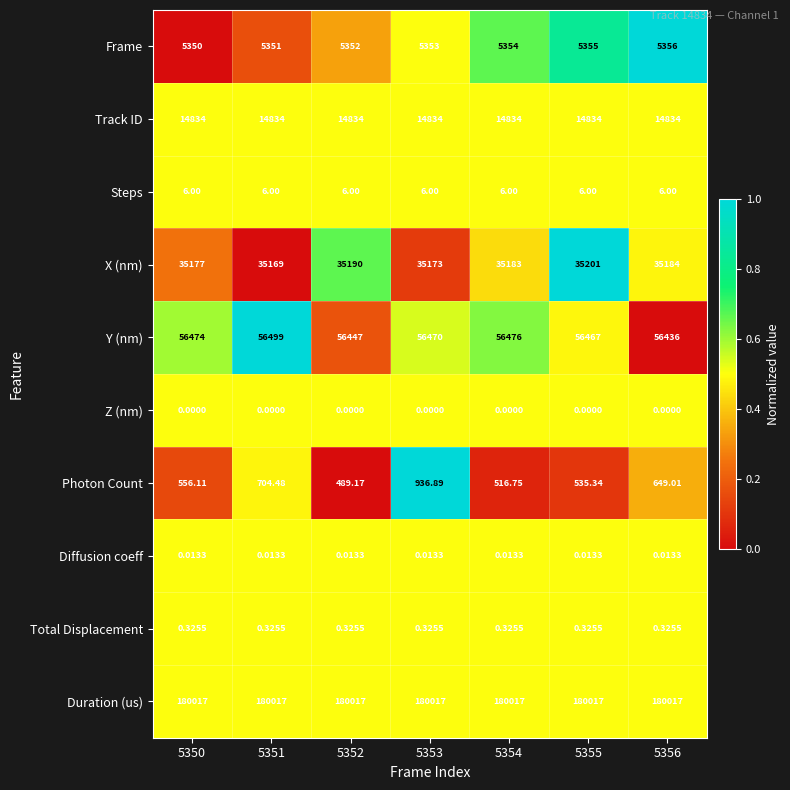

Rank the series at 5351 from highest to lowest value.

Duration (us), Y (nm), X (nm), Track ID, Frame, Photon Count, Steps, Total Displacement, Diffusion coeff, Z (nm)